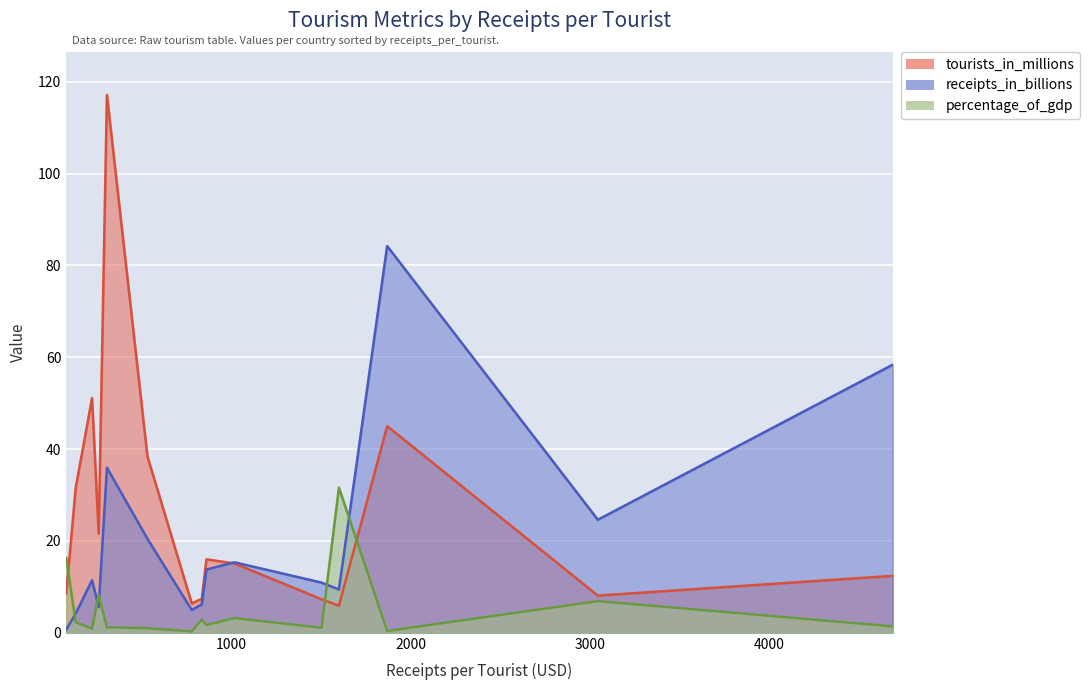

Rank the series at United States from lowest to highest value.

percentage_of_gdp, tourists_in_millions, receipts_in_billions